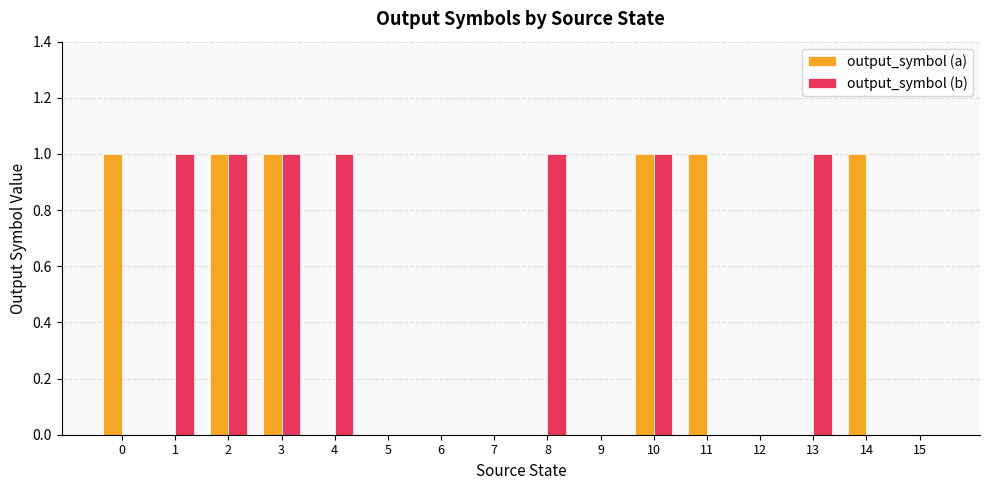

Which series has the largest total across all categories?

output_symbol (b)